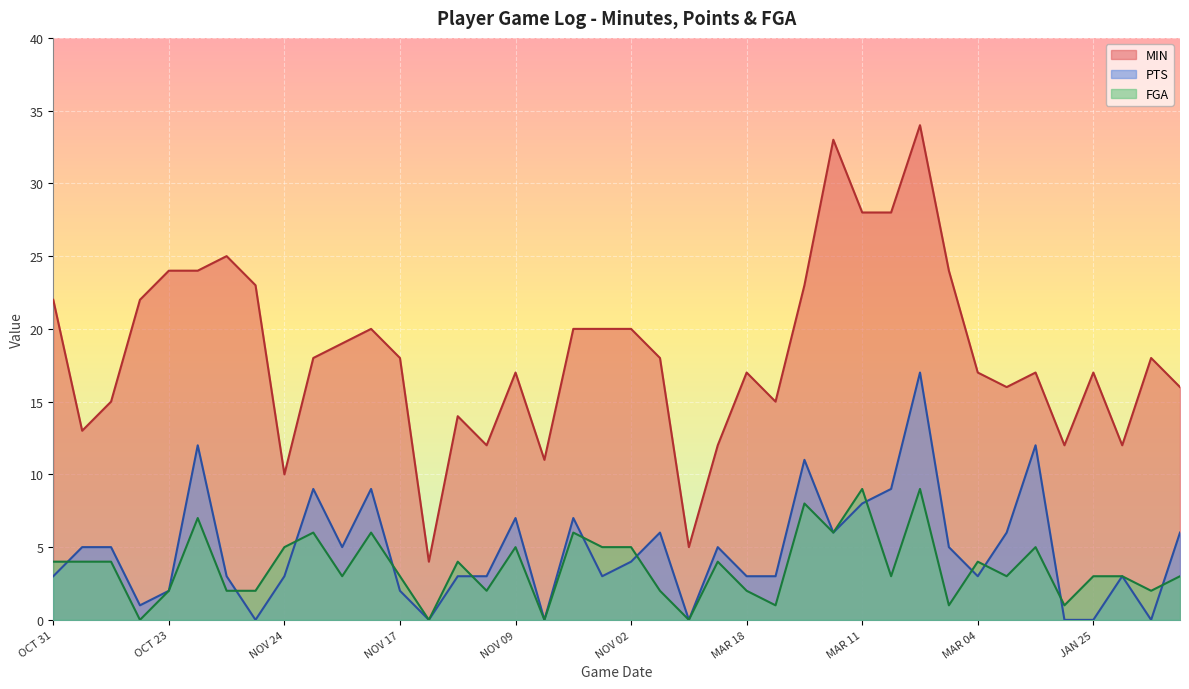

What is the difference between the maximum and minimum values in the PTS series?

17